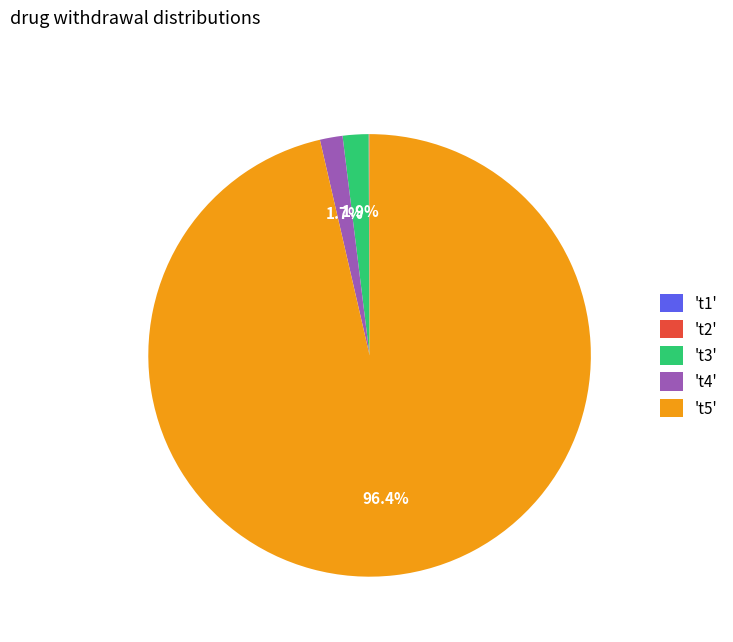

Is there a majority slice in this chart?

Yes